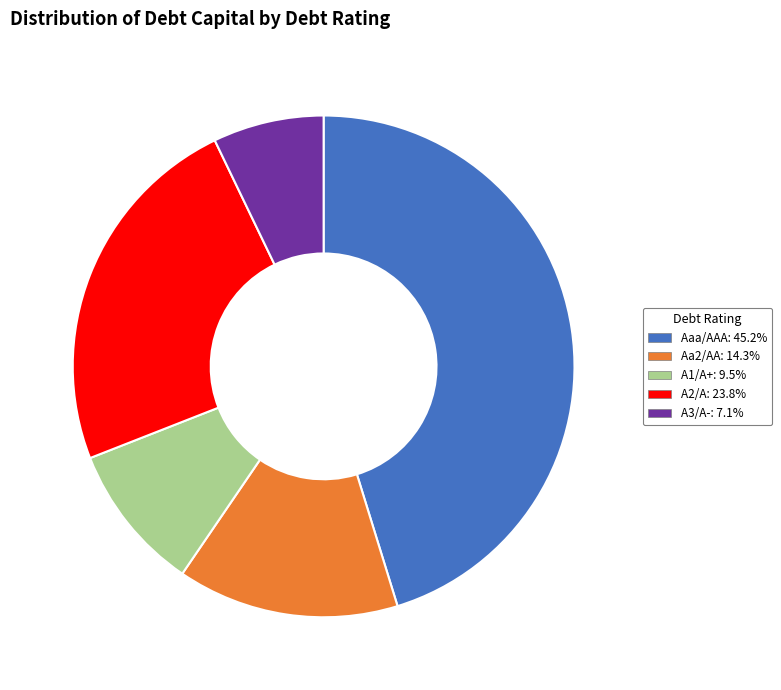

Between Aa2/AA and A1/A+, which is larger?

Aa2/AA